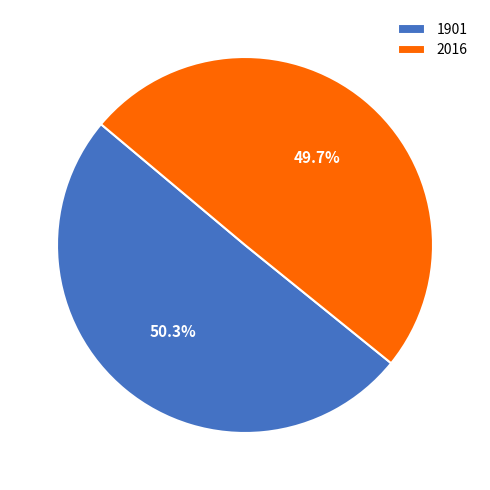

Is there any slice that represents more than half of the pie?

Yes